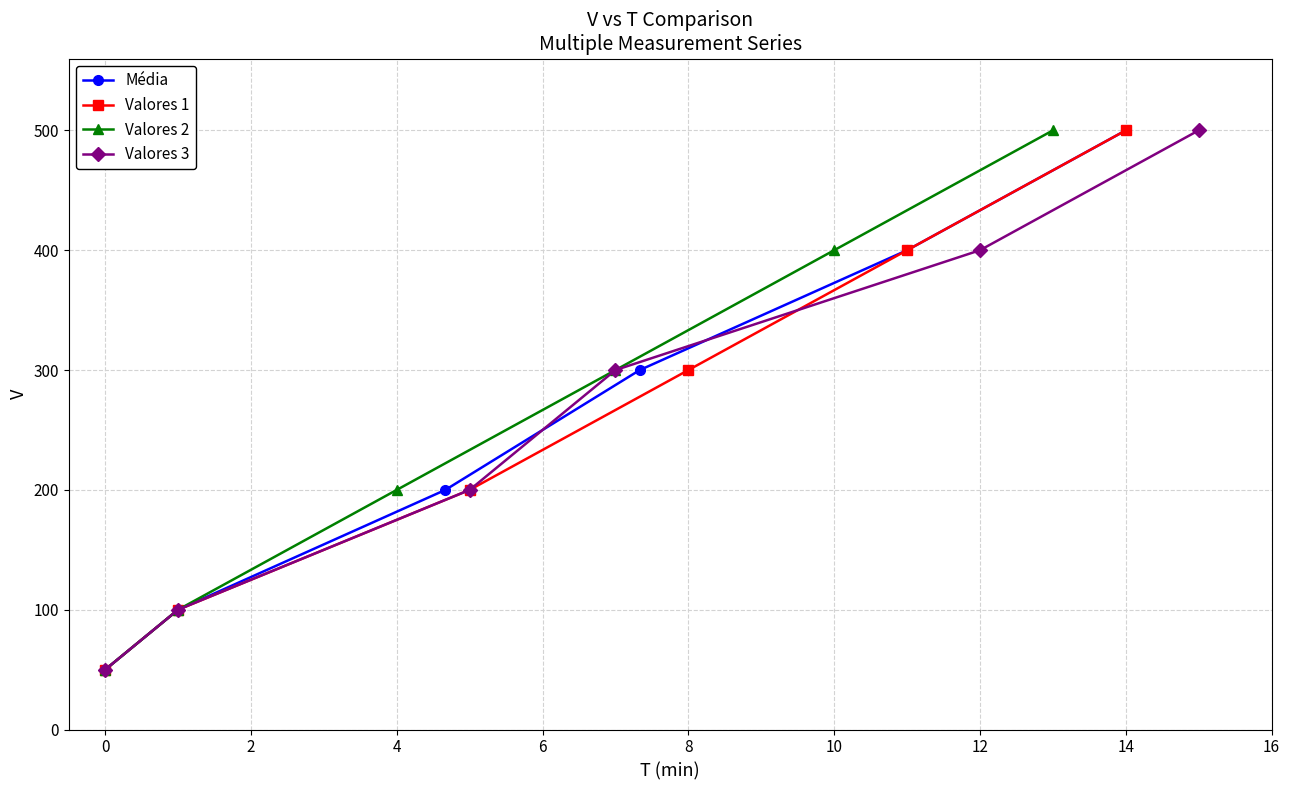

True or false: Média and Valores 2 intersect in this chart.

False